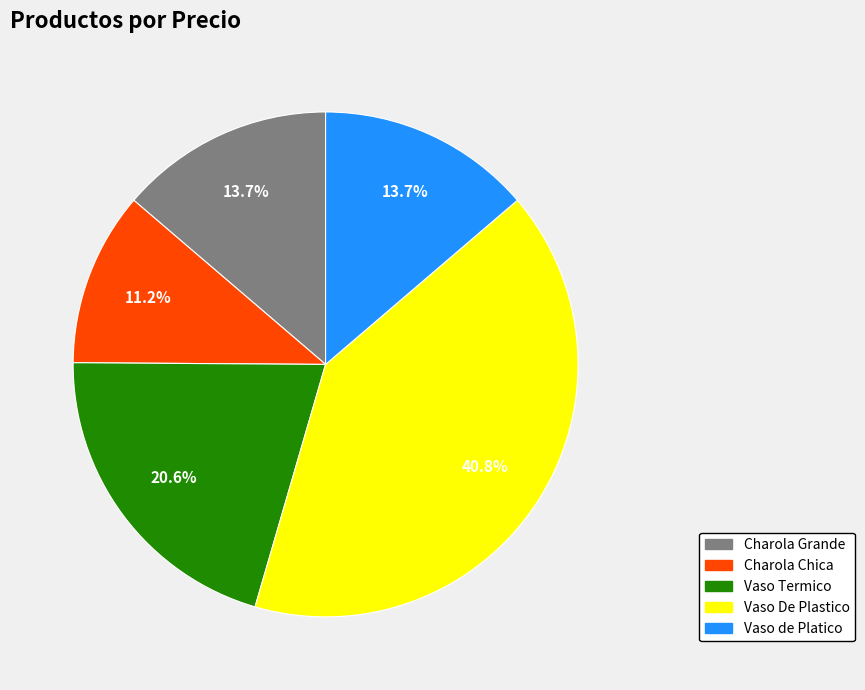

To the nearest percent, what portion does Vaso De Plastico represent?

41%